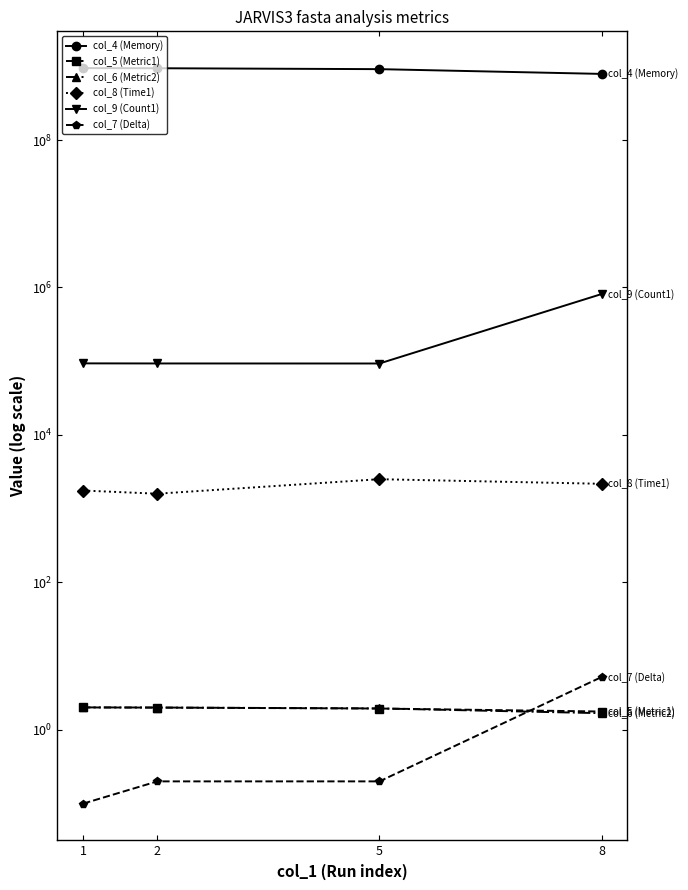

What is the total value across all series at 2?

940730943.1